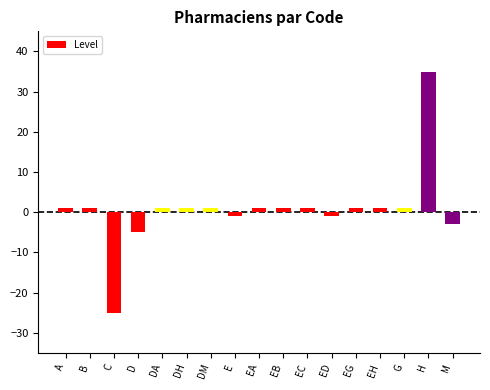

What is the ratio of the value at EC to the value at G?

1.0